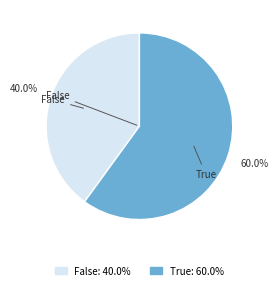

Which has a higher value, False or True?

True